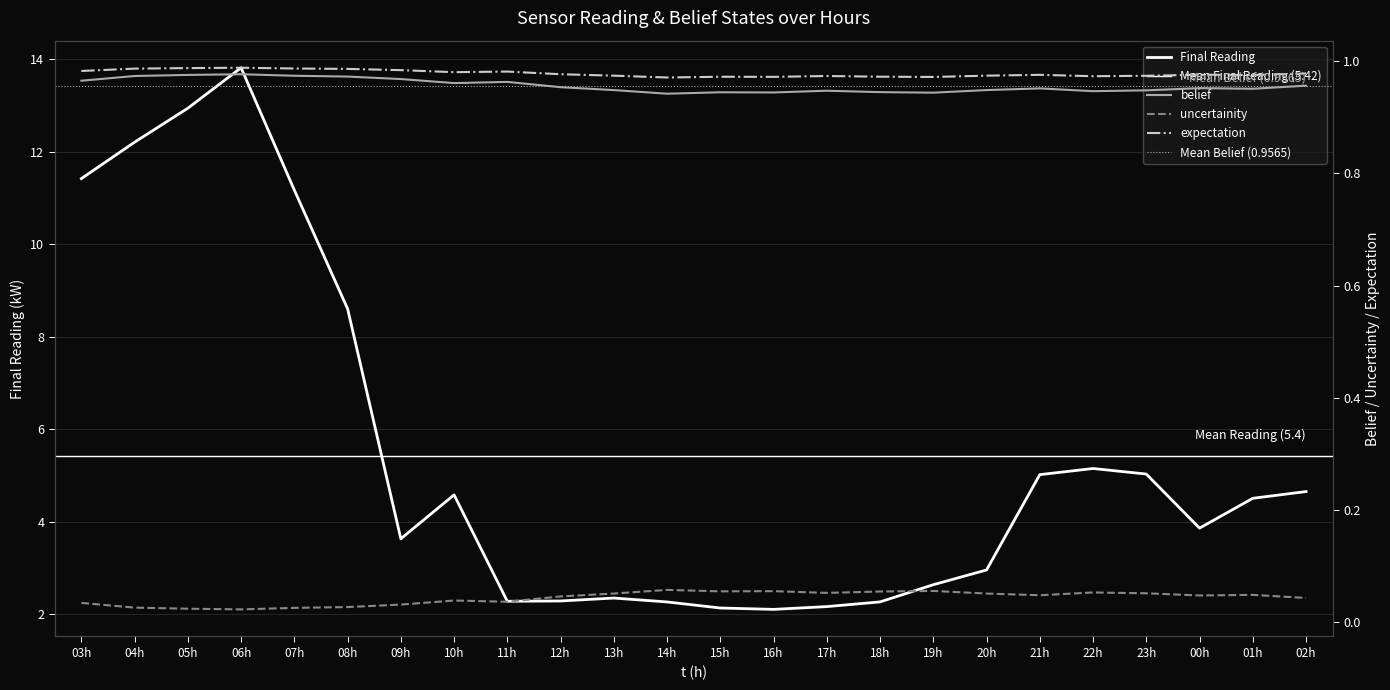

Which series has the largest range (max minus min)?

Final Reading